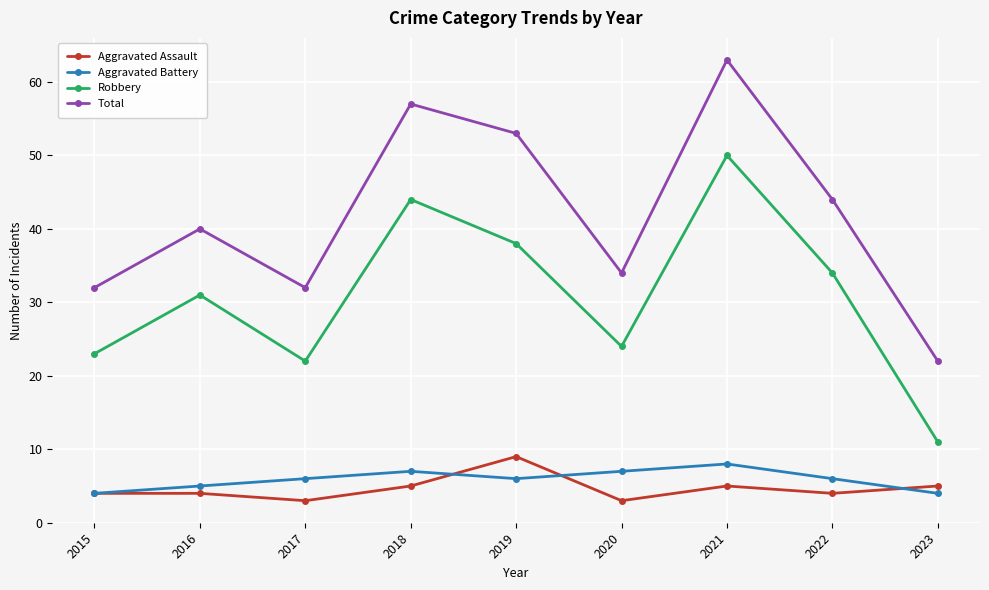

What is the sum of the Aggravated Assault values at 2022 and 2015?

8